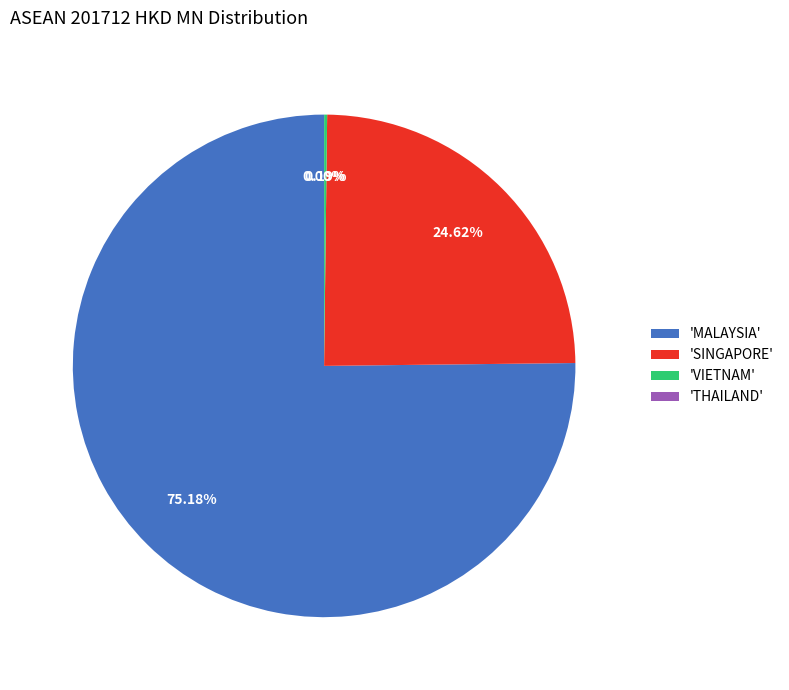

Which slice is the largest?

'MALAYSIA'